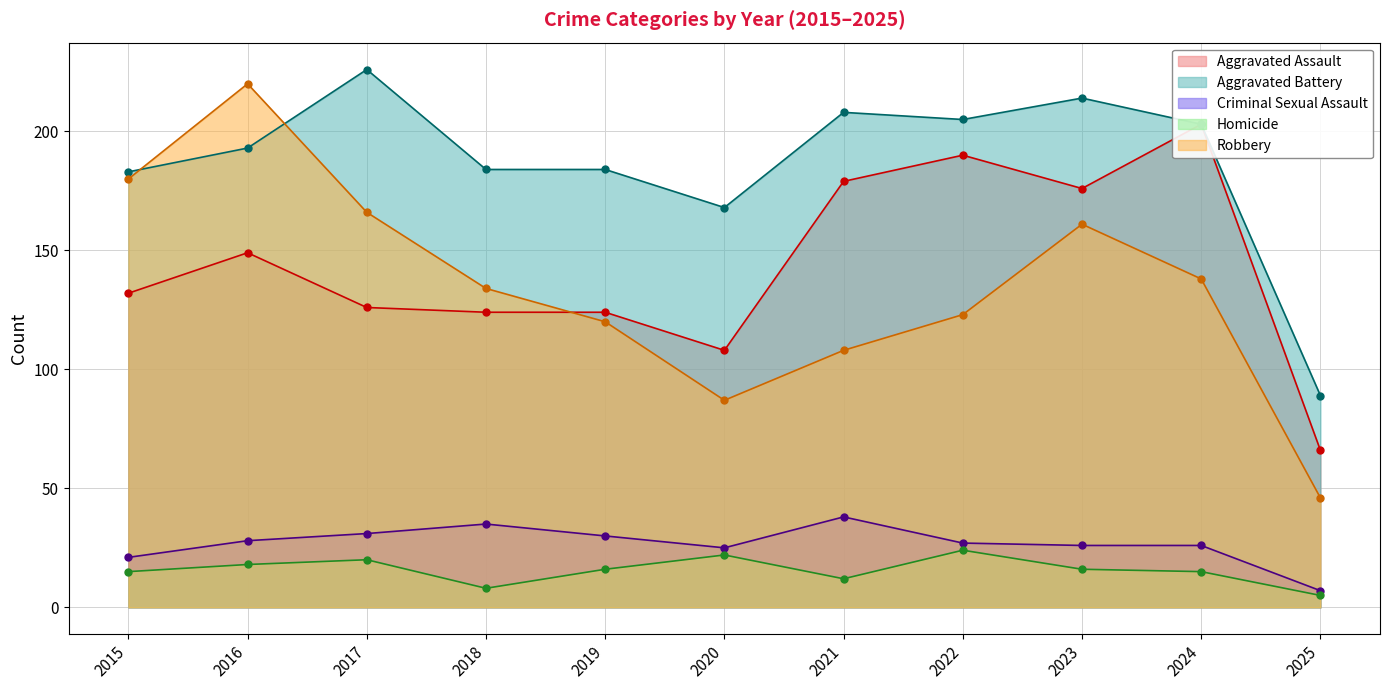

Between 2019 and 2025, which series saw the biggest shift?

Aggravated Battery